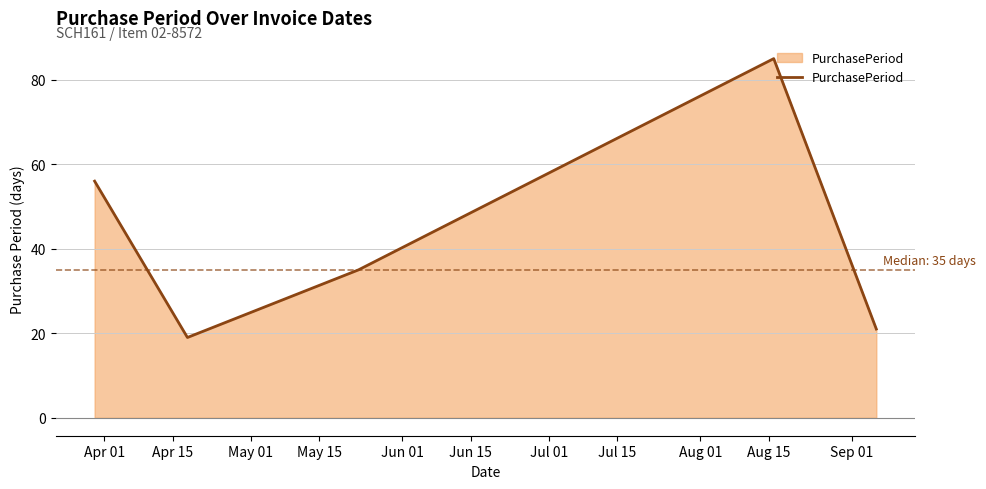

How many interior local peaks (higher than both neighbors) does the data have?

1